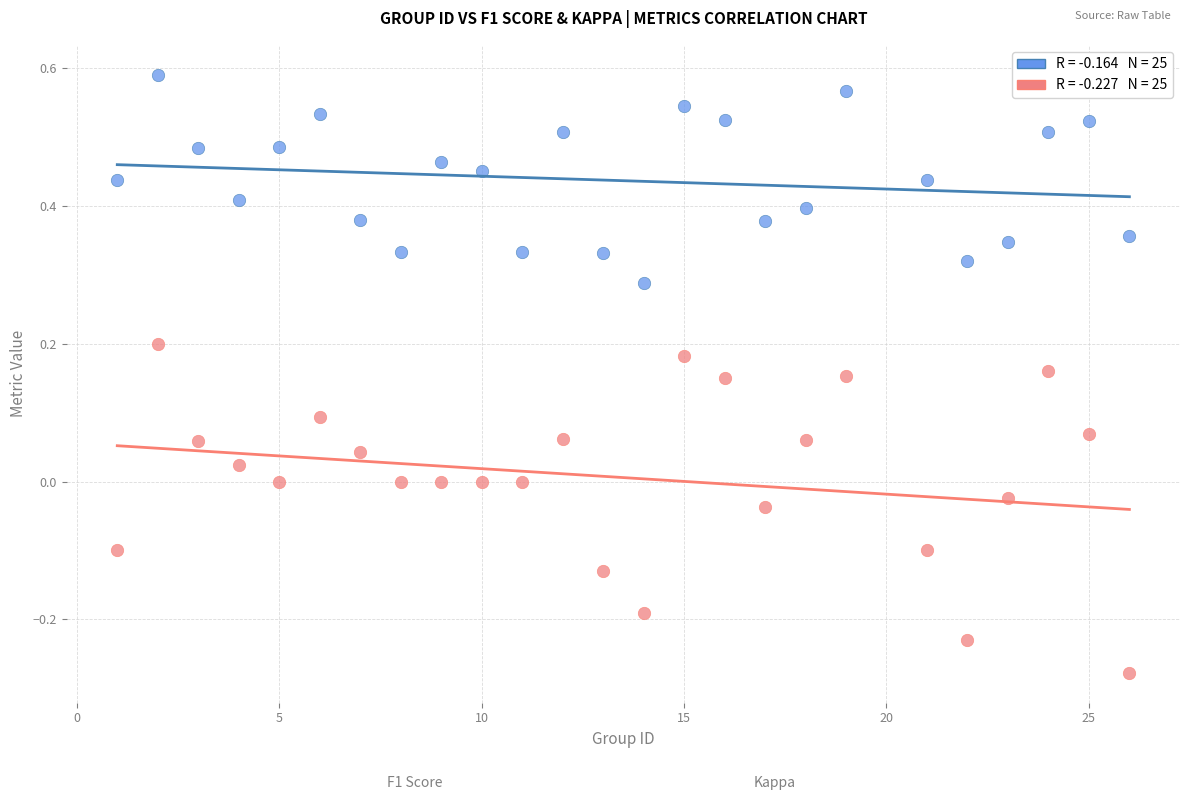

Across all data points, what is the range of Y values (max minus min)?

0.9